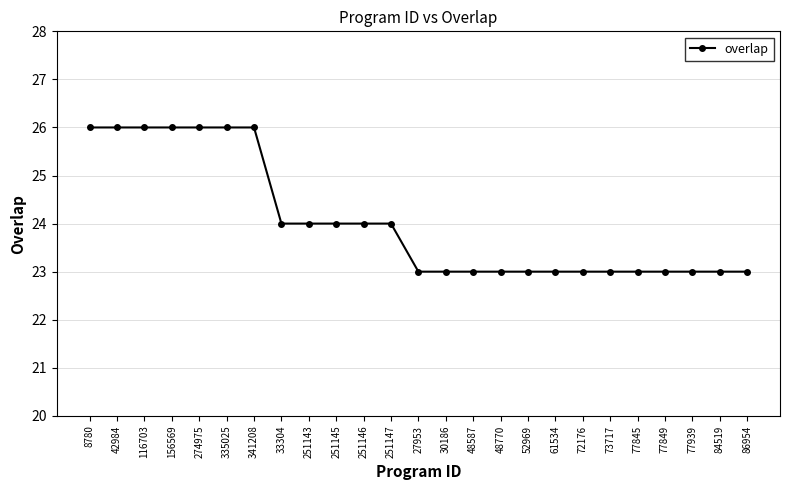

What is the minimum value shown in the chart?

23